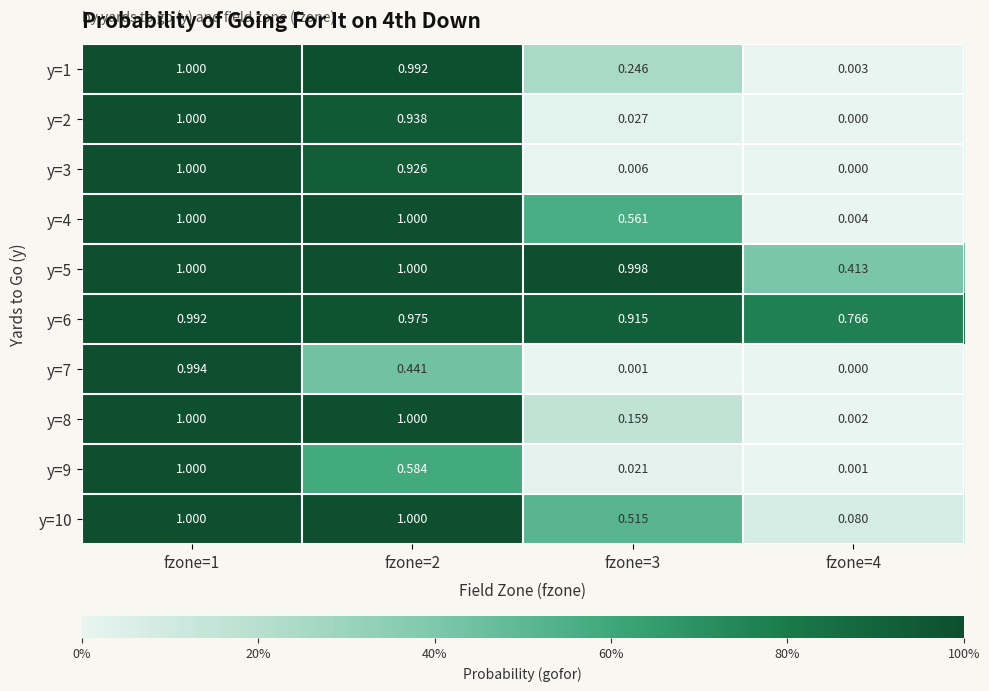

Is the value of y=9 at fzone=4 greater than the value of y=3 at fzone=2?

No